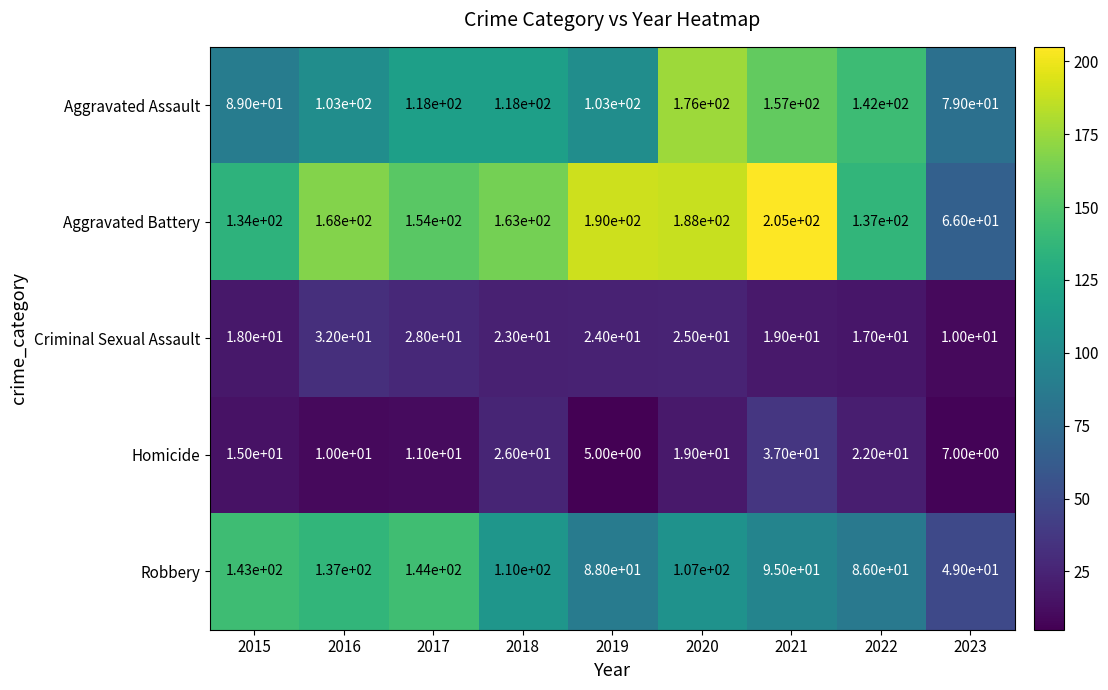

At which category is the sum across all series the highest?

2020